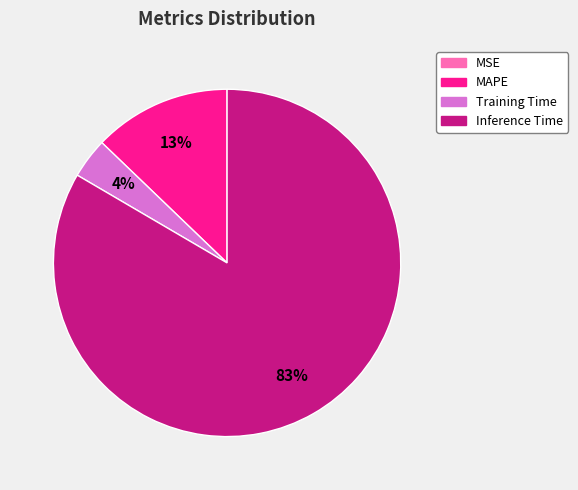

Combined, do Inference Time and Training Time account for over 50%?

Yes